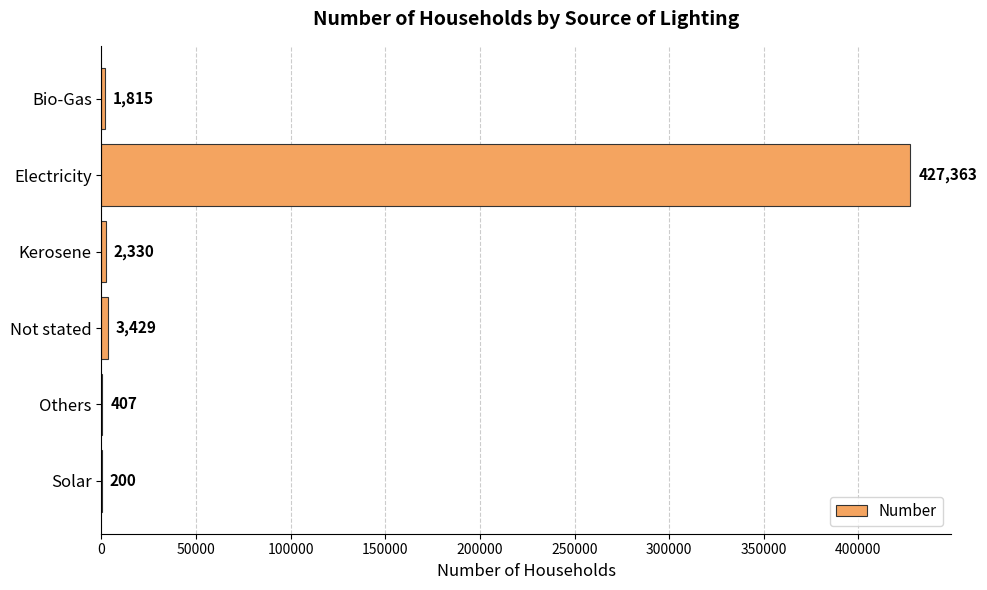

Which category has the highest value across all series?

Electricity